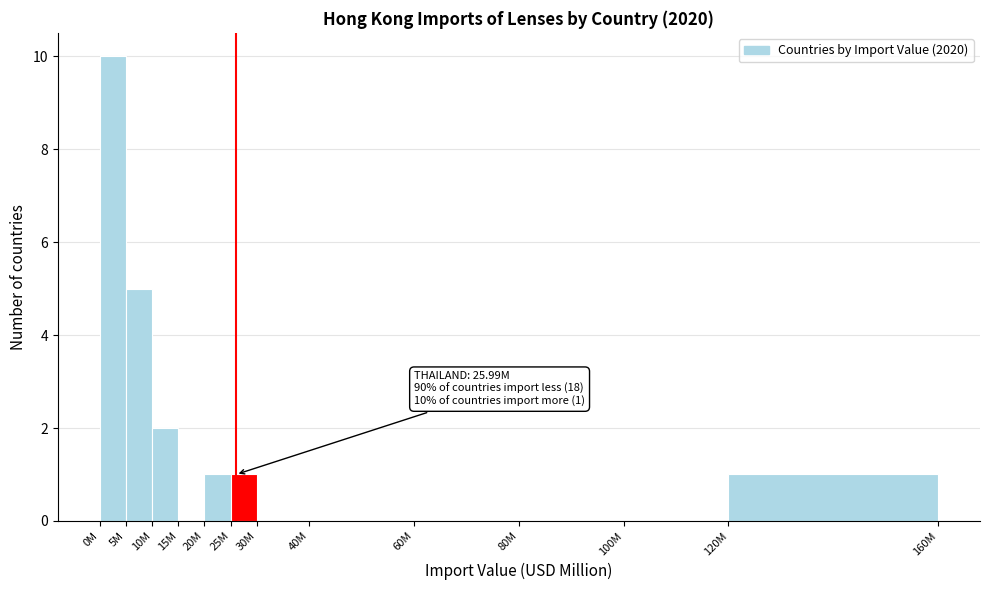

Reading left to right, transcribe all the data shown in this chart.

0M=10	5M=5	10M=2	15M=0	20M=1	25M=1	30M=0	40M=0	60M=0	80M=0	100M=0	120M=1